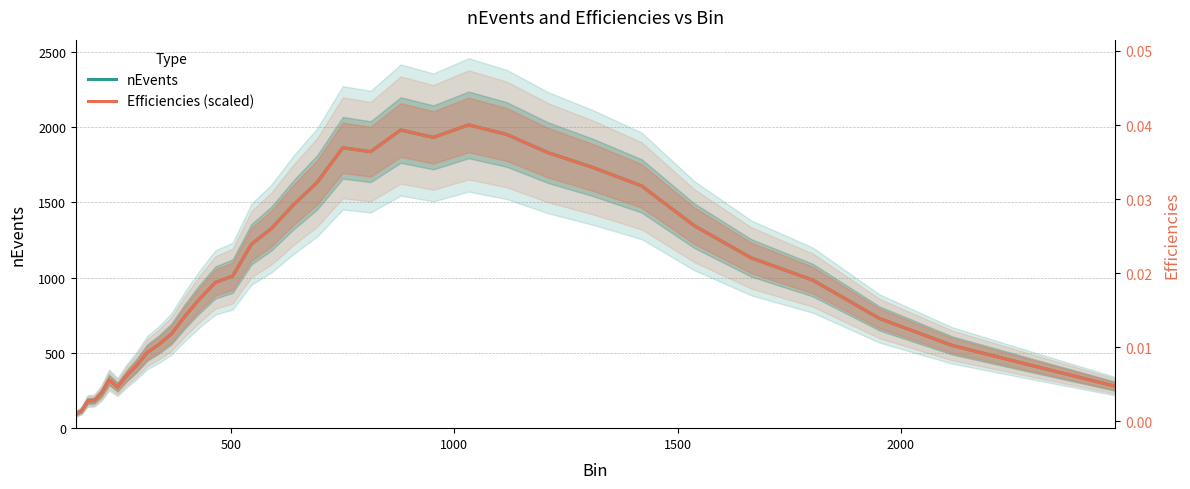

How many data points does each series have?

36